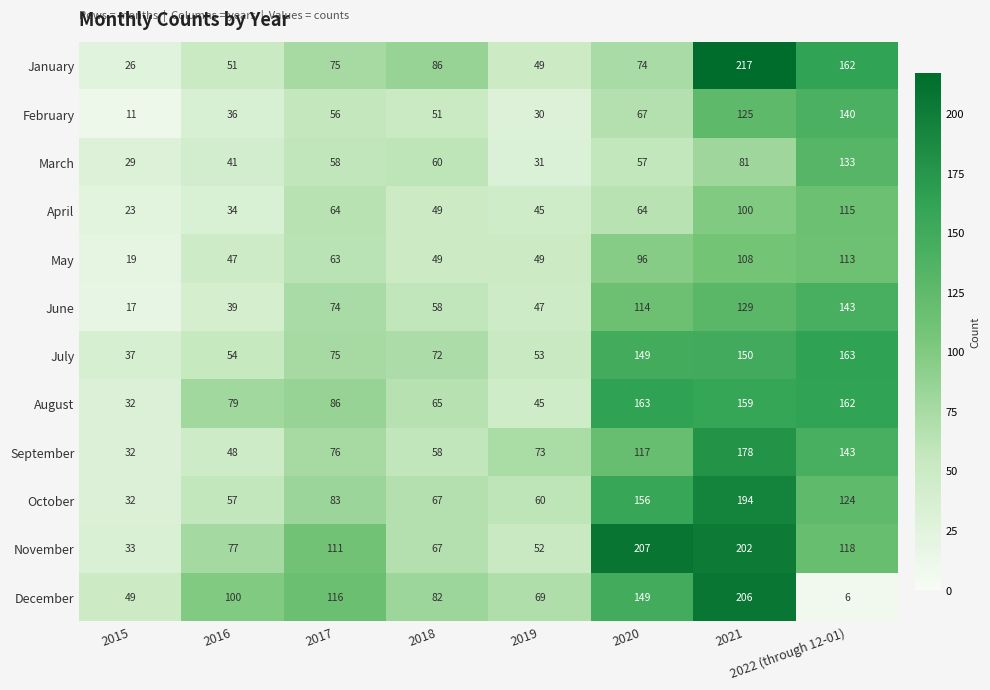

At which category is the sum across all series the highest?

2021